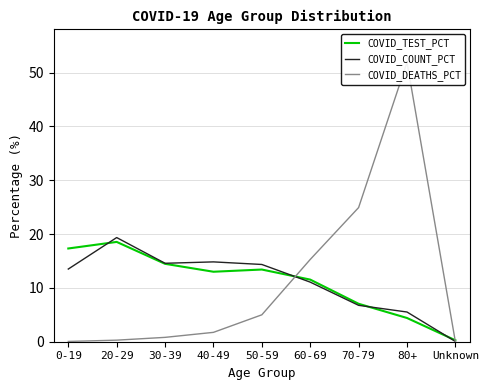

What is the label of the 1st point from the left?

0-19